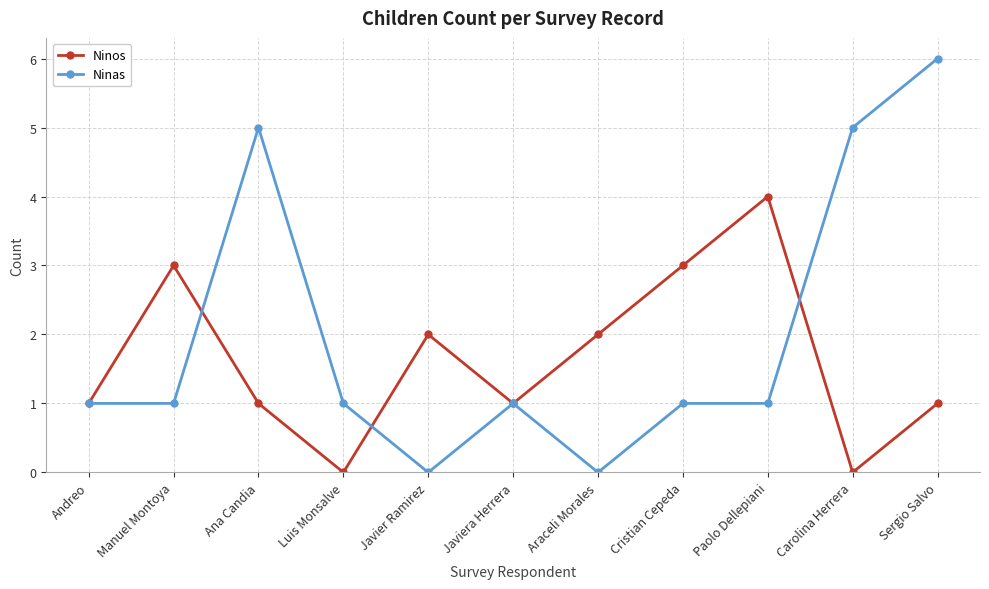

The value of Ninos at Carolina Herrera is 0. True or false?

True